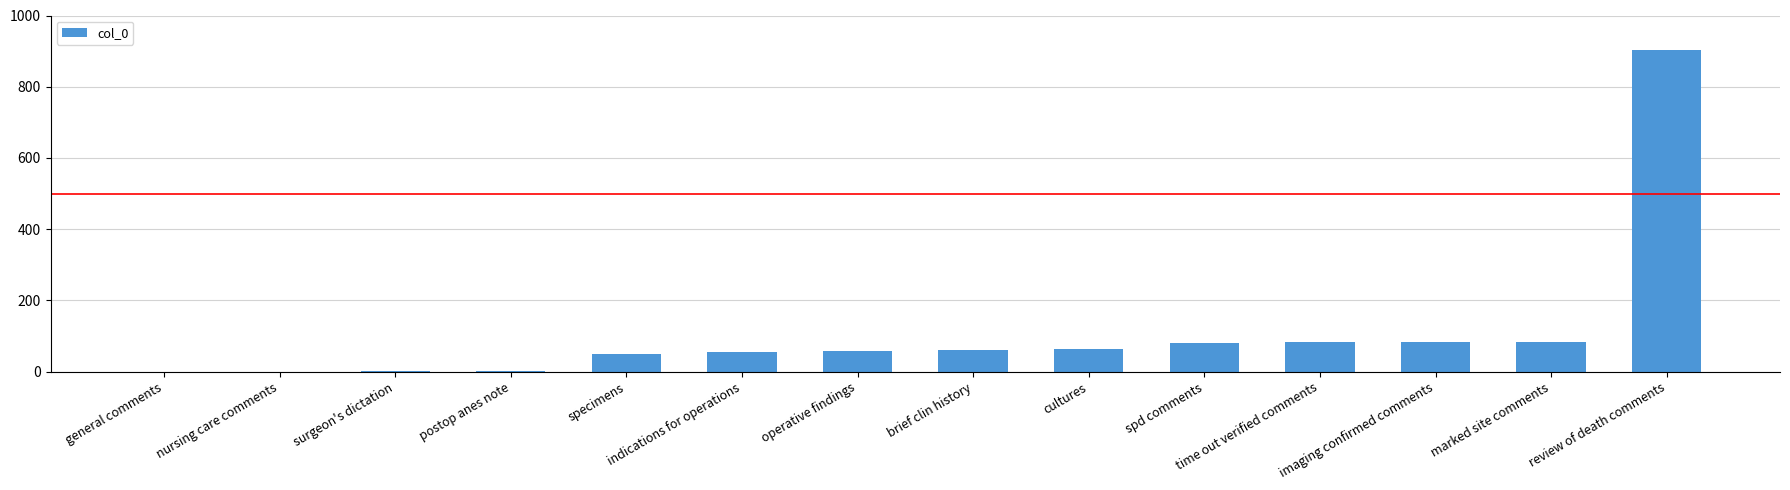

What is the sum of the values at brief clin history and time out verified comments?

142.0